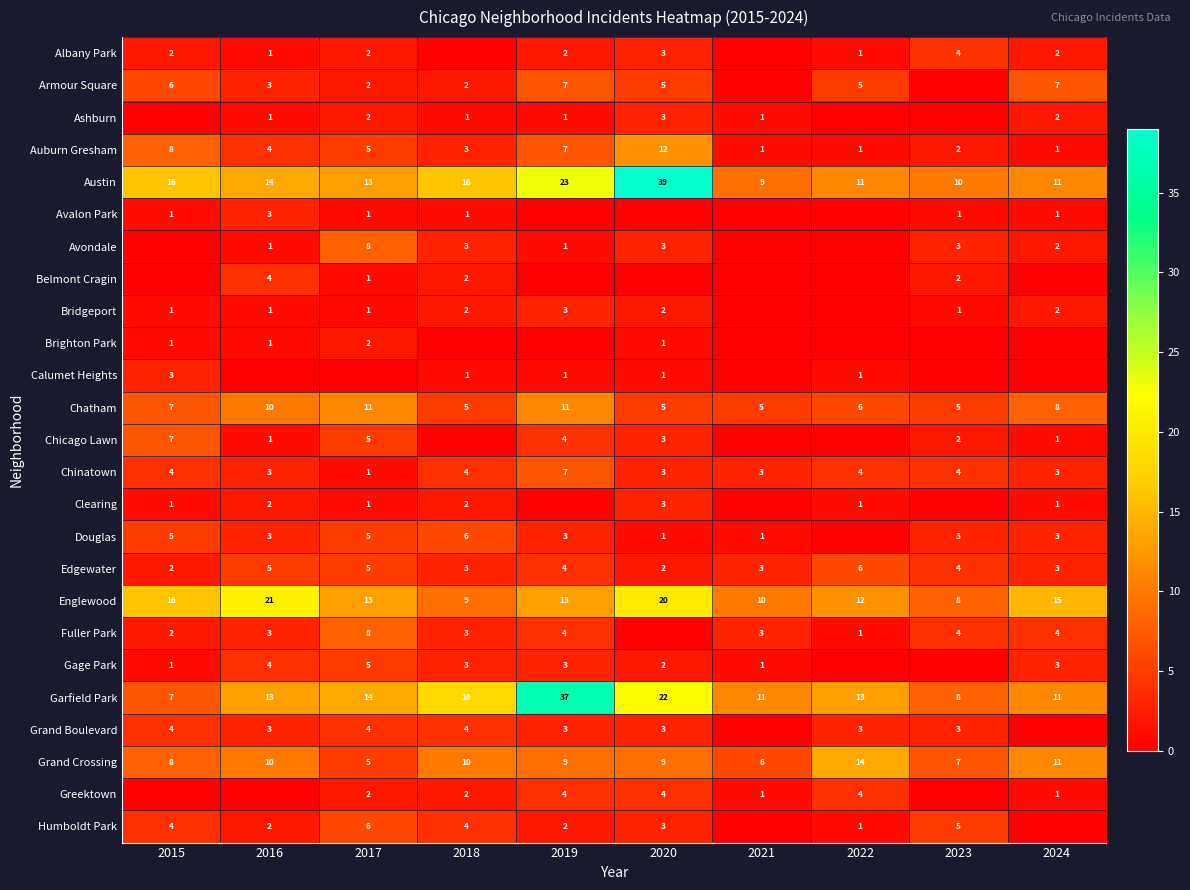

Count the number of categories in the chart.

10